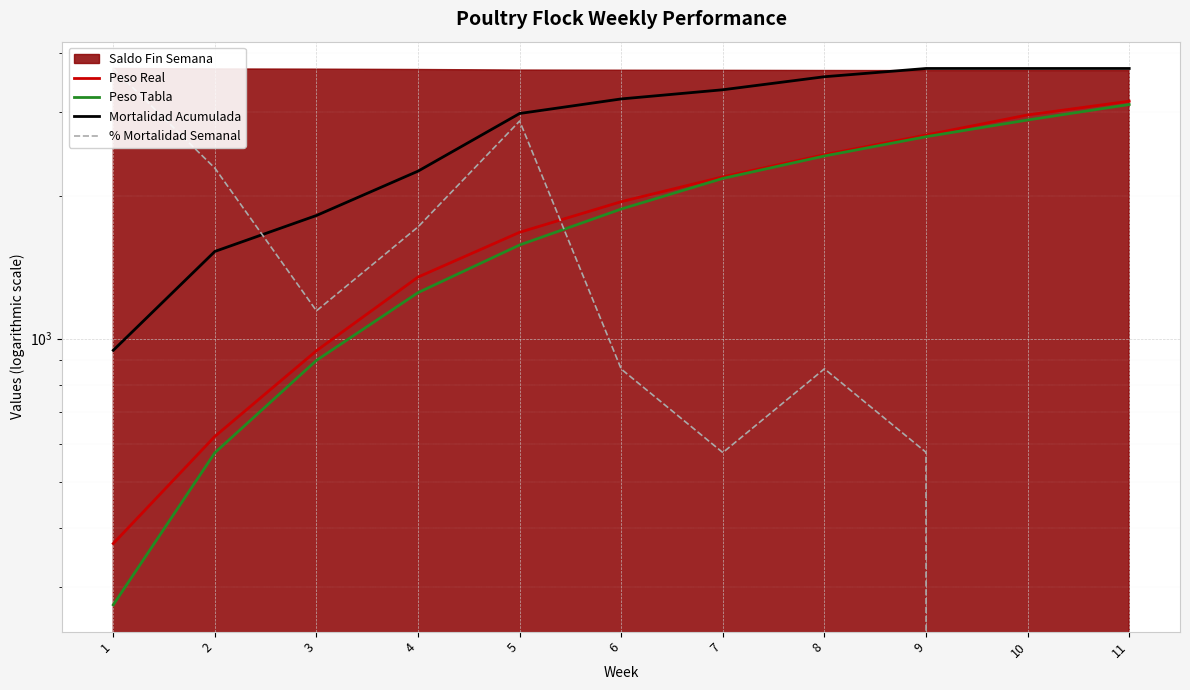

True or false: Mortalidad Acumulada and Peso Real cross at least once.

False